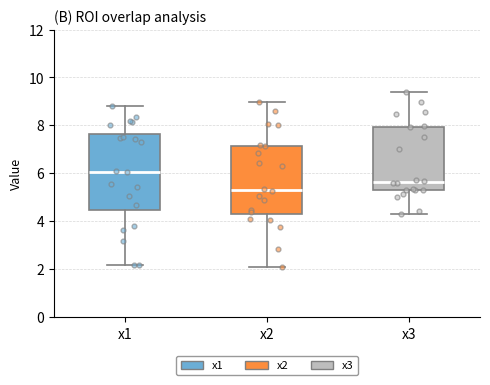

Where is the upper edge of the box for x1 on the y-axis? The values are not printed on the chart, so give them approximately, as read against the axis.

7.6